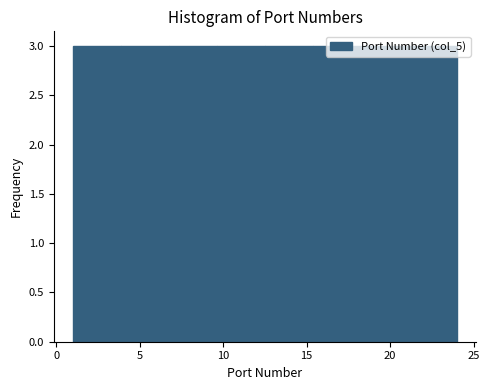

How tall is the bar that spans 1.0 to 4.0 on the x-axis? Neither the bar edges nor the heights are printed on the chart, so give them approximately, as read against the axes.

3